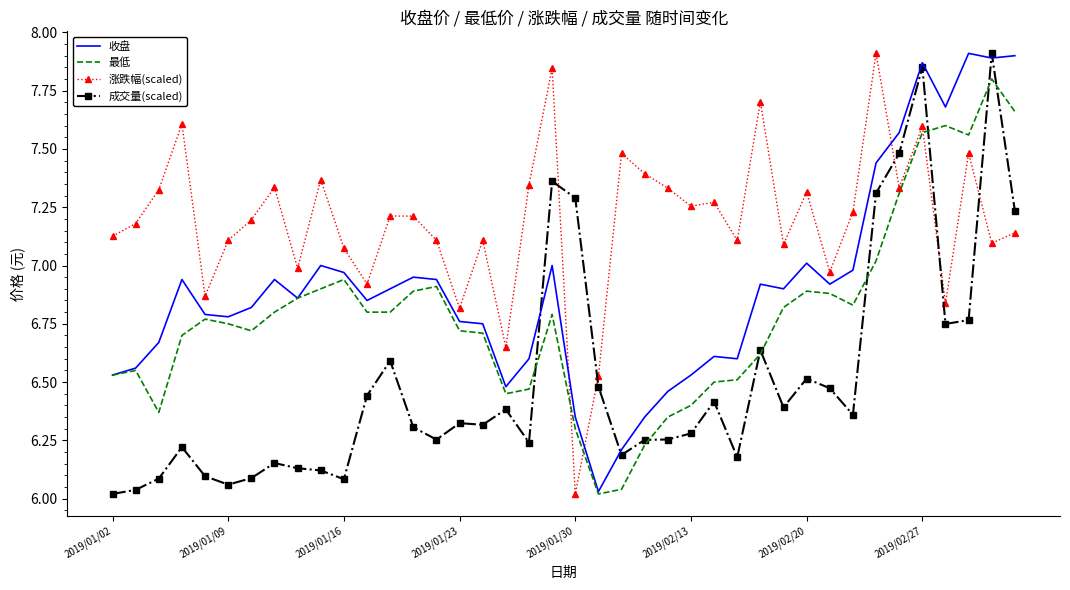

List the series in order of their overall mean, lowest first.

成交量(scaled), 最低, 收盘, 涨跌幅(scaled)